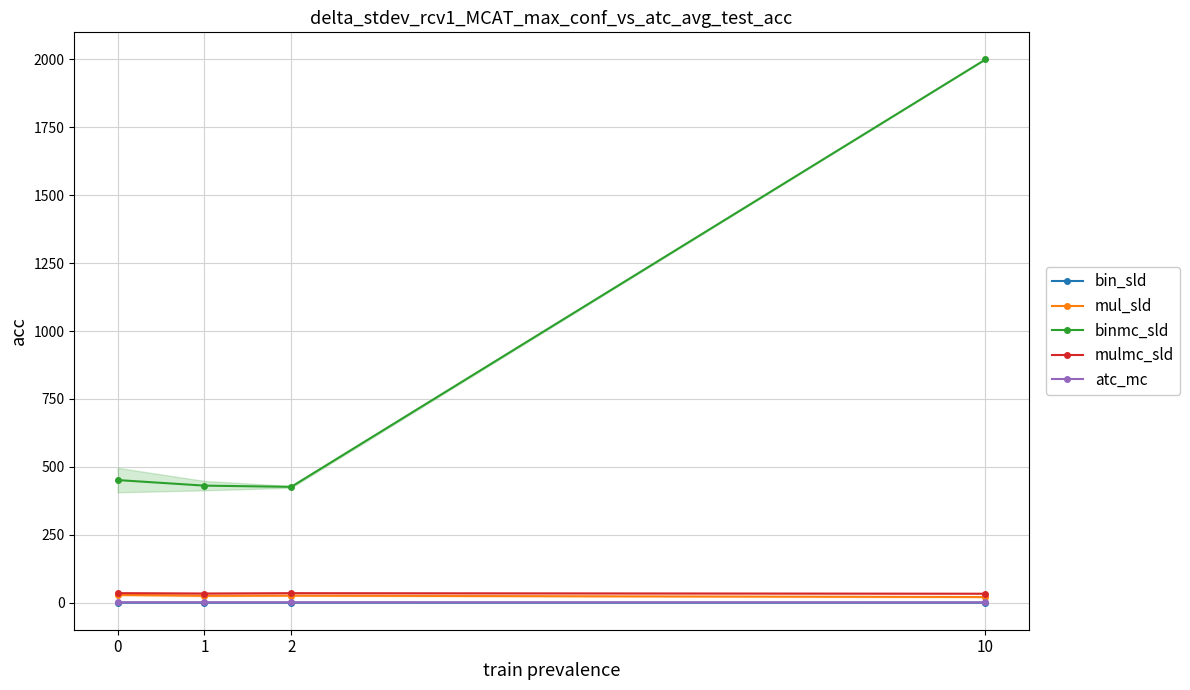

What is the difference between the binmc_sld values at 10 and 2?

1573.9